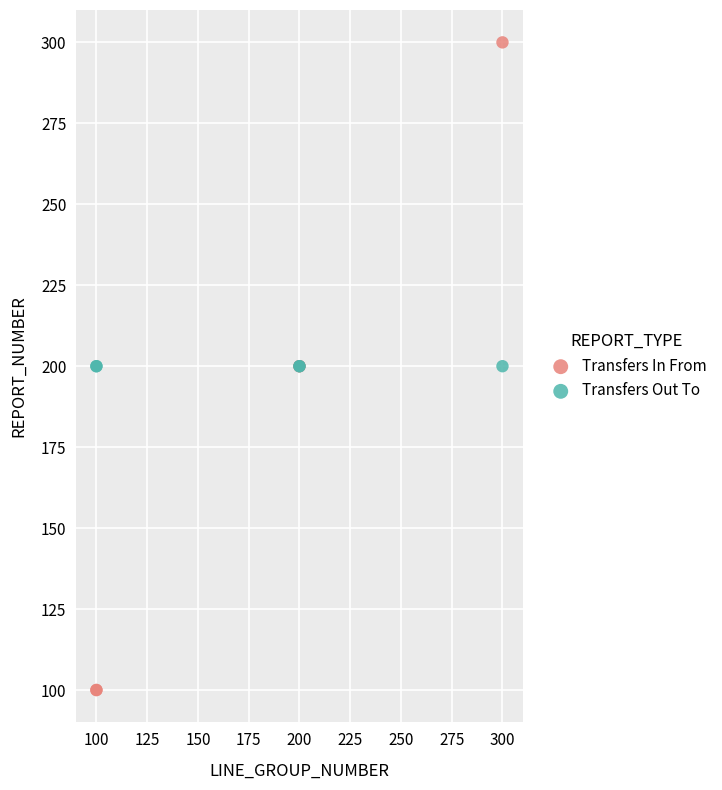

Which series reaches the maximum Y coordinate?

Transfers In From